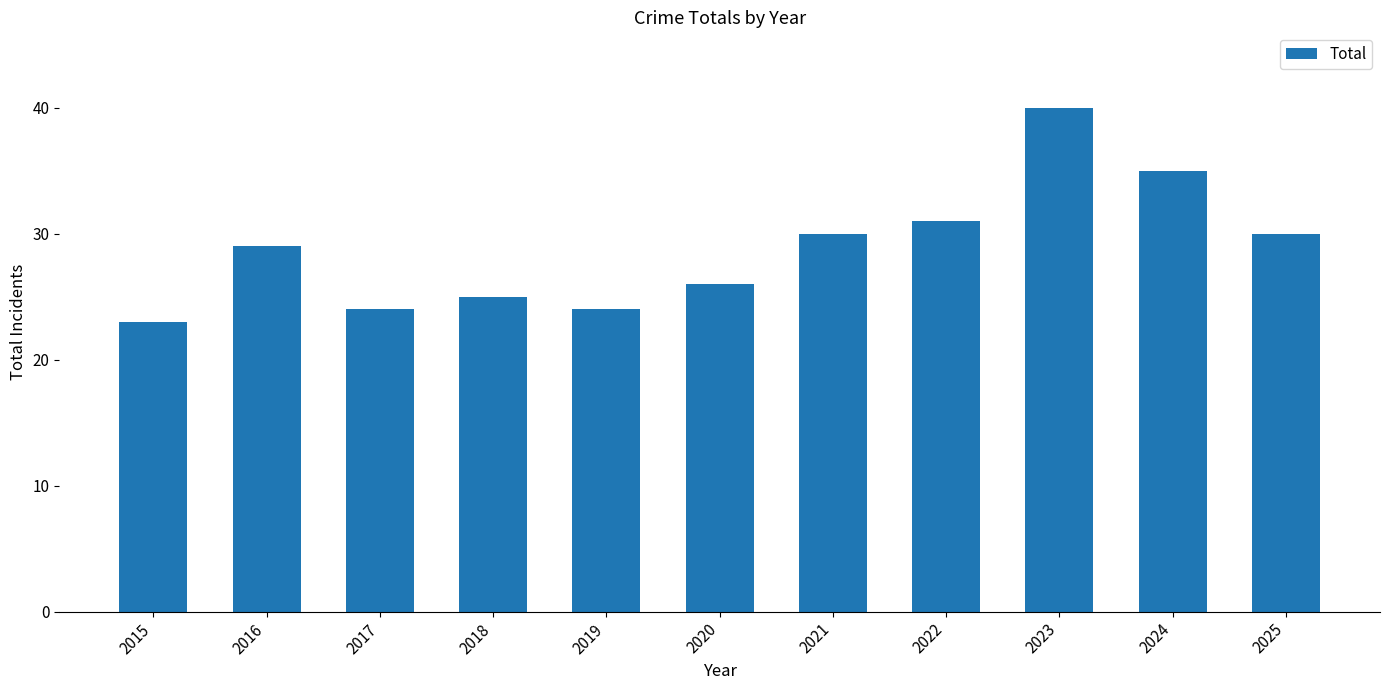

How many categories are shown in the chart?

11